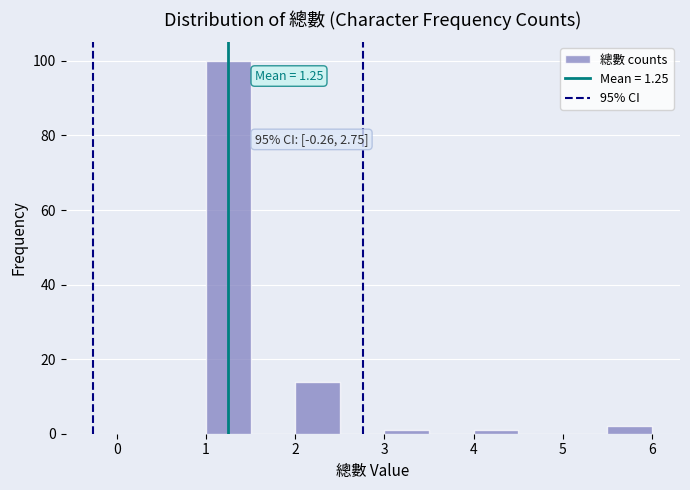

Which range on the x-axis has the tallest bar?

1.0 to 1.5